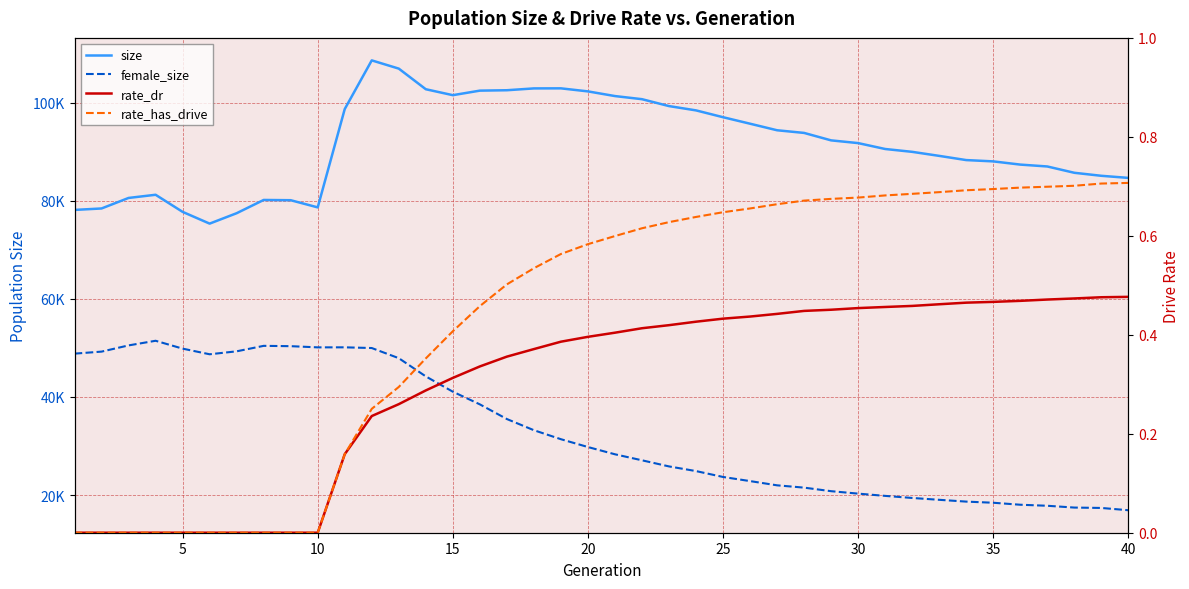

How many data points in size are above 91744?

19